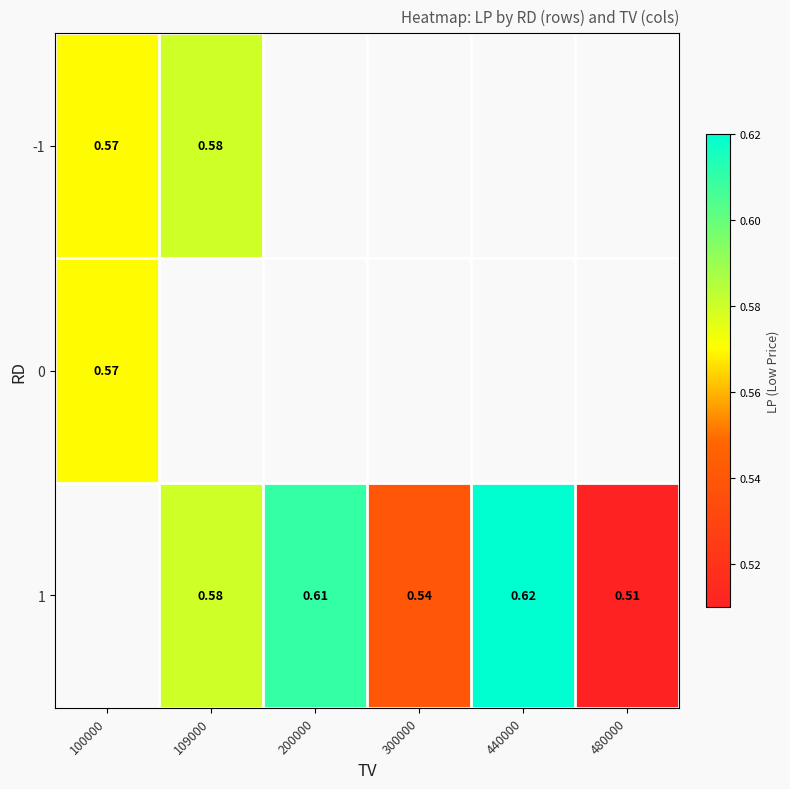

Is it true that 0 equals 0.6 at 100000?

True